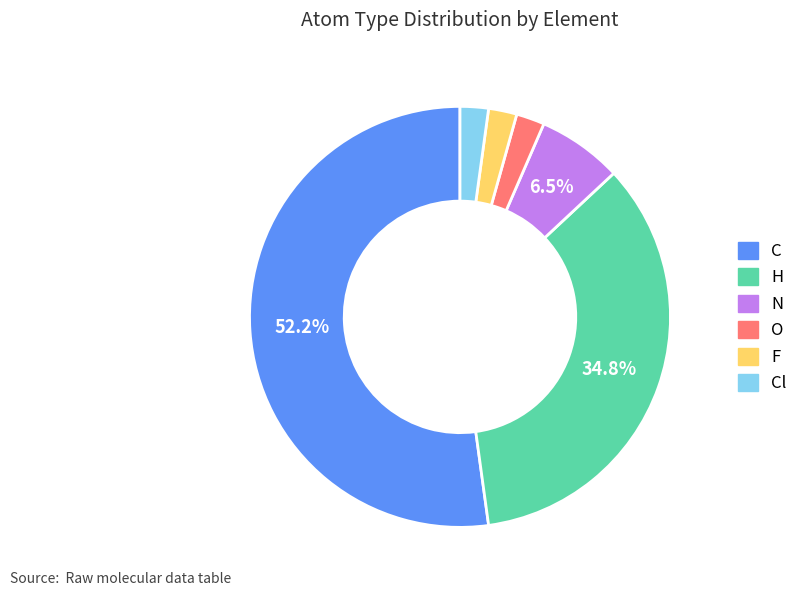

Does C account for over 50% of the chart?

Yes